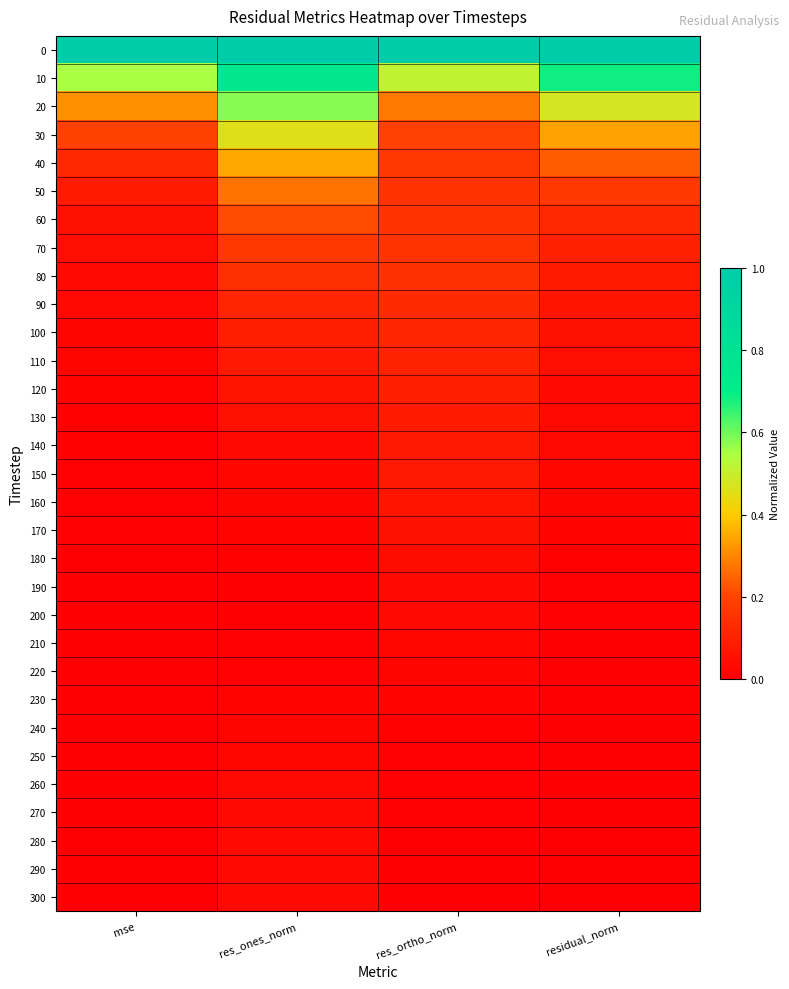

Reading left to right, list all the values displayed in this chart.

0: mse=1.0	res_ones_norm=1.0	res_ortho_norm=1.0	residual_norm=1.0
10: mse=0.5	res_ones_norm=0.8	res_ortho_norm=0.5	residual_norm=0.7
20: mse=0.3	res_ones_norm=0.6	res_ortho_norm=0.3	residual_norm=0.5
30: mse=0.2	res_ones_norm=0.5	res_ortho_norm=0.2	residual_norm=0.3
40: mse=0.1	res_ones_norm=0.4	res_ortho_norm=0.2	residual_norm=0.2
50: mse=0.1	res_ones_norm=0.3	res_ortho_norm=0.1	residual_norm=0.2
60: mse=0.1	res_ones_norm=0.2	res_ortho_norm=0.2	residual_norm=0.1
70: mse=0.0	res_ones_norm=0.2	res_ortho_norm=0.2	residual_norm=0.1
80: mse=0.0	res_ones_norm=0.1	res_ortho_norm=0.1	residual_norm=0.1
90: mse=0.0	res_ones_norm=0.1	res_ortho_norm=0.1	residual_norm=0.1
100: mse=0.0	res_ones_norm=0.1	res_ortho_norm=0.1	residual_norm=0.0
110: mse=0.0	res_ones_norm=0.1	res_ortho_norm=0.1	residual_norm=0.0
120: mse=0.0	res_ones_norm=0.1	res_ortho_norm=0.1	residual_norm=0.0
130: mse=0.0	res_ones_norm=0.0	res_ortho_norm=0.1	residual_norm=0.0
140: mse=0.0	res_ones_norm=0.0	res_ortho_norm=0.1	residual_norm=0.0
150: mse=0.0	res_ones_norm=0.0	res_ortho_norm=0.1	residual_norm=0.0
160: mse=0.0	res_ones_norm=0.0	res_ortho_norm=0.1	residual_norm=0.0
170: mse=0.0	res_ones_norm=0.0	res_ortho_norm=0.0	residual_norm=0.0
180: mse=0.0	res_ones_norm=0.0	res_ortho_norm=0.0	residual_norm=0.0
190: mse=0.0	res_ones_norm=0.0	res_ortho_norm=0.0	residual_norm=0.0
200: mse=0.0	res_ones_norm=0.0	res_ortho_norm=0.0	residual_norm=0.0
210: mse=0.0	res_ones_norm=0.0	res_ortho_norm=0.0	residual_norm=0.0
220: mse=0.0	res_ones_norm=0.0	res_ortho_norm=0.0	residual_norm=0.0
230: mse=0.0	res_ones_norm=0.0	res_ortho_norm=0.0	residual_norm=0.0
240: mse=0.0	res_ones_norm=0.0	res_ortho_norm=0.0	residual_norm=0.0
250: mse=0.0	res_ones_norm=0.0	res_ortho_norm=0.0	residual_norm=0.0
260: mse=0.0	res_ones_norm=0.0	res_ortho_norm=0.0	residual_norm=0.0
270: mse=0.0	res_ones_norm=0.0	res_ortho_norm=0.0	residual_norm=0.0
280: mse=0.0	res_ones_norm=0.0	res_ortho_norm=0.0	residual_norm=0.0
290: mse=0.0	res_ones_norm=0.0	res_ortho_norm=0.0	residual_norm=0.0
300: mse=0.0	res_ones_norm=0.0	res_ortho_norm=0.0	residual_norm=0.0